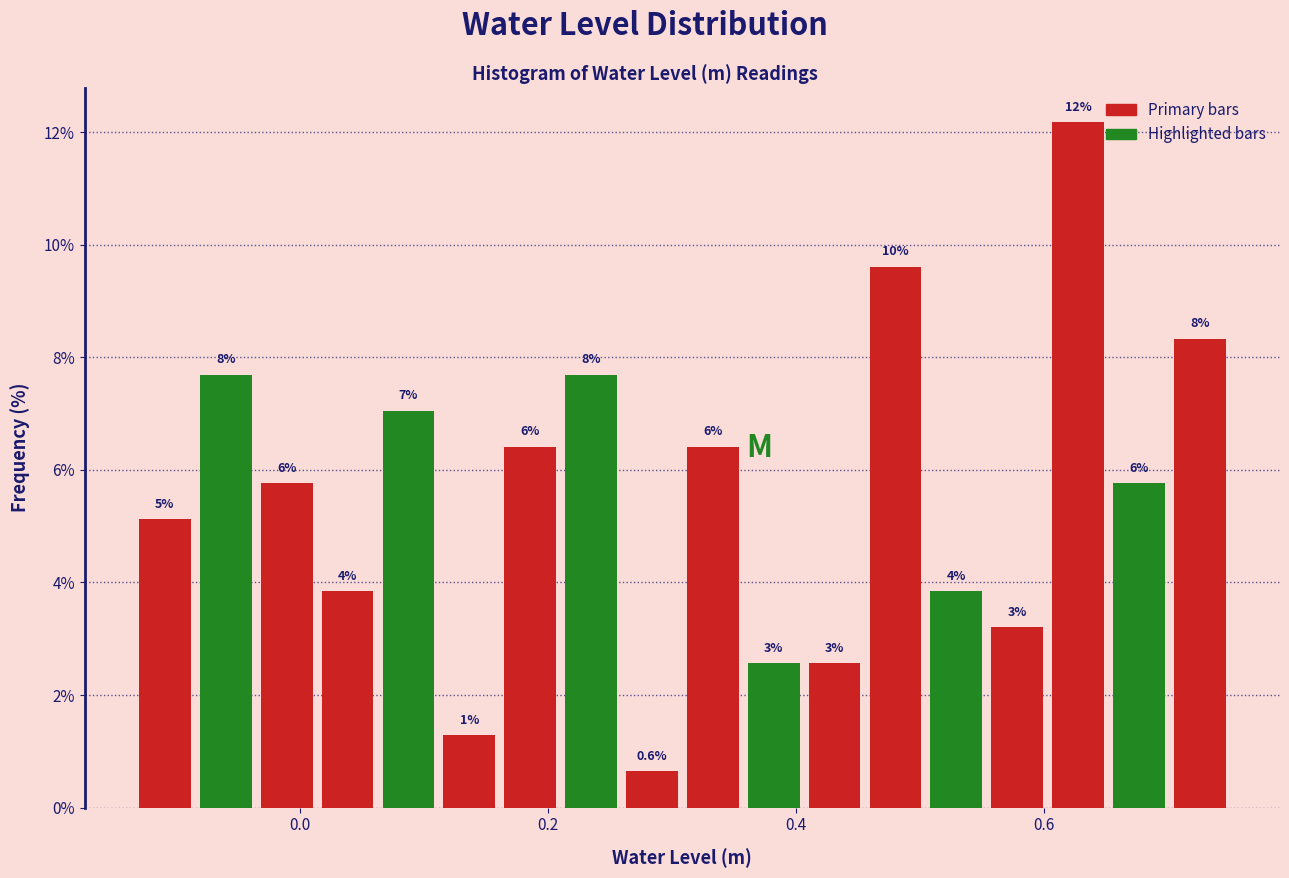

Around what value on the x-axis is the tallest bar? Give the approximate position of its centre, as read against the axis.

0.62